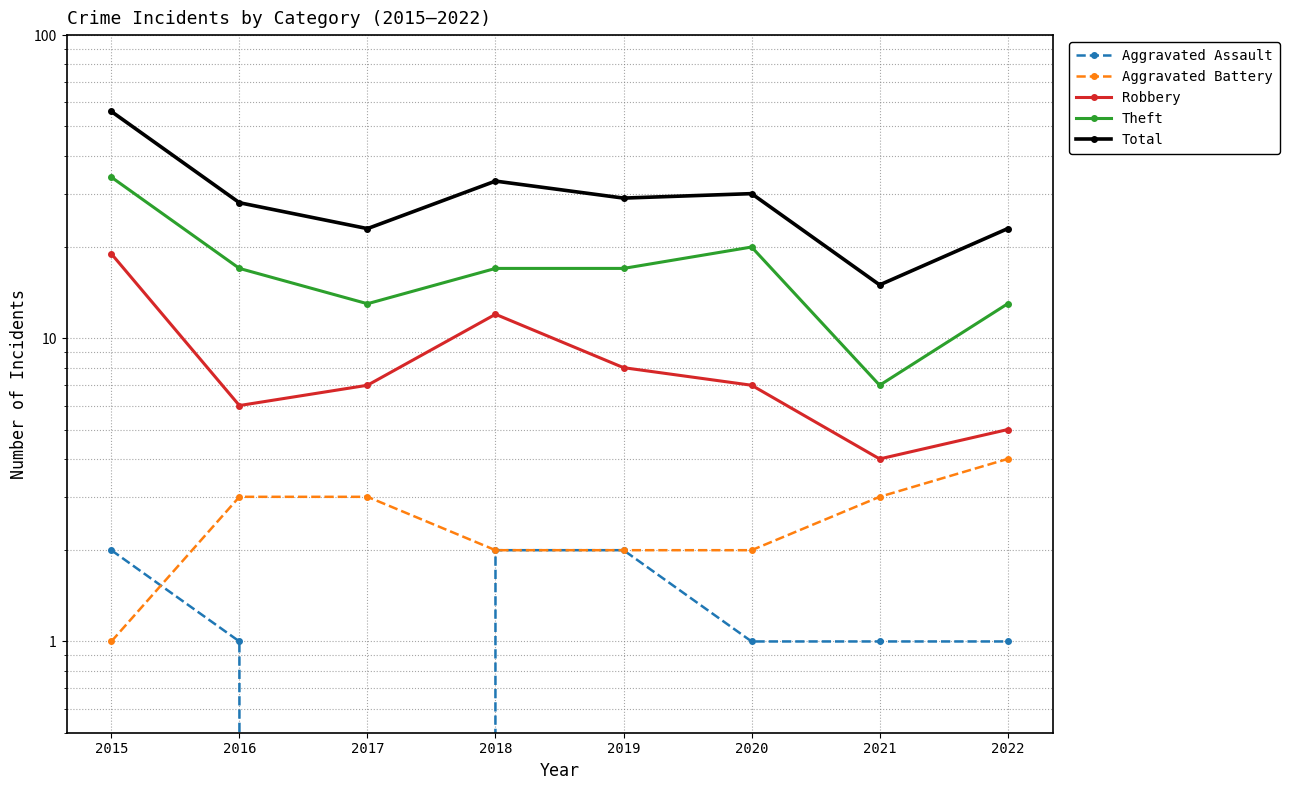

The value of Aggravated Battery at 2016 is 3. True or false?

True